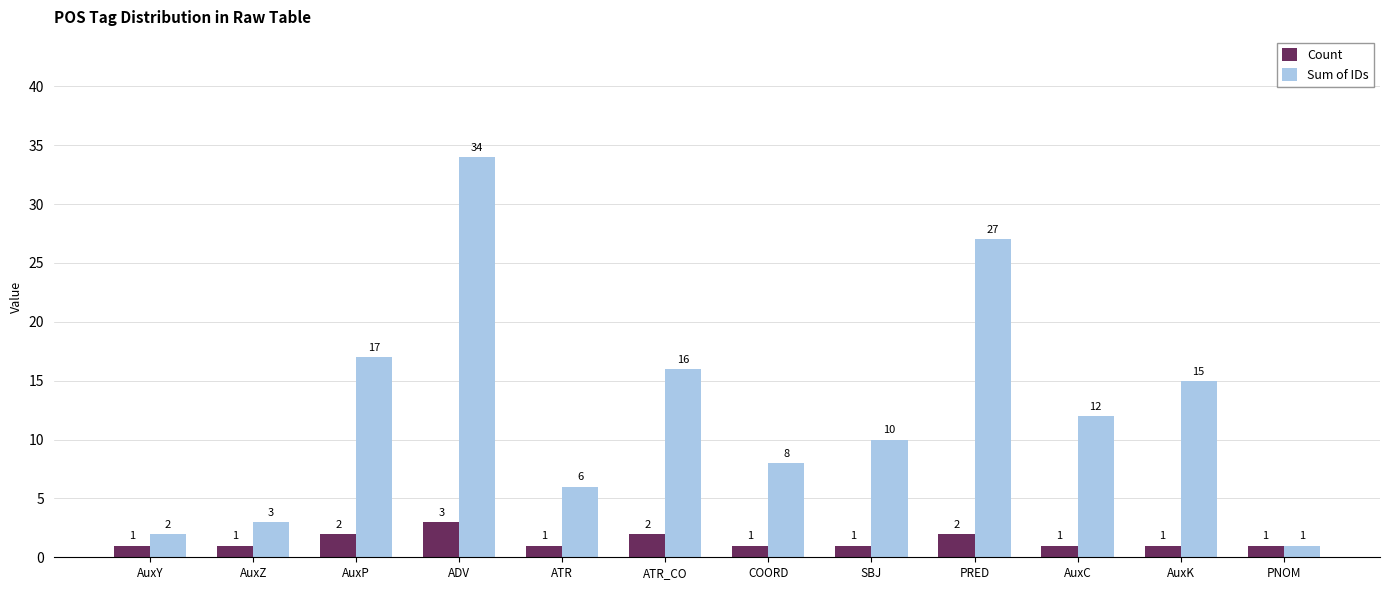

What is the difference between the highest and lowest values at AuxY?

1